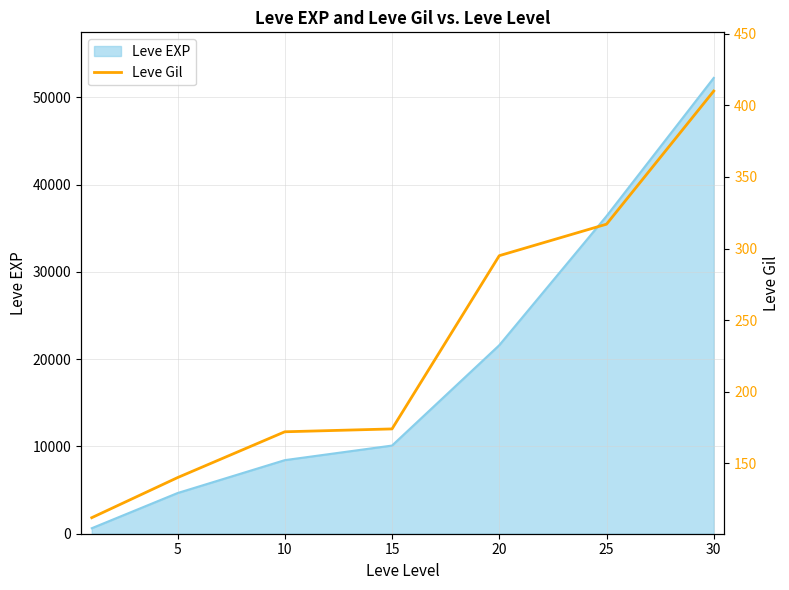

What is the smallest value displayed?

112